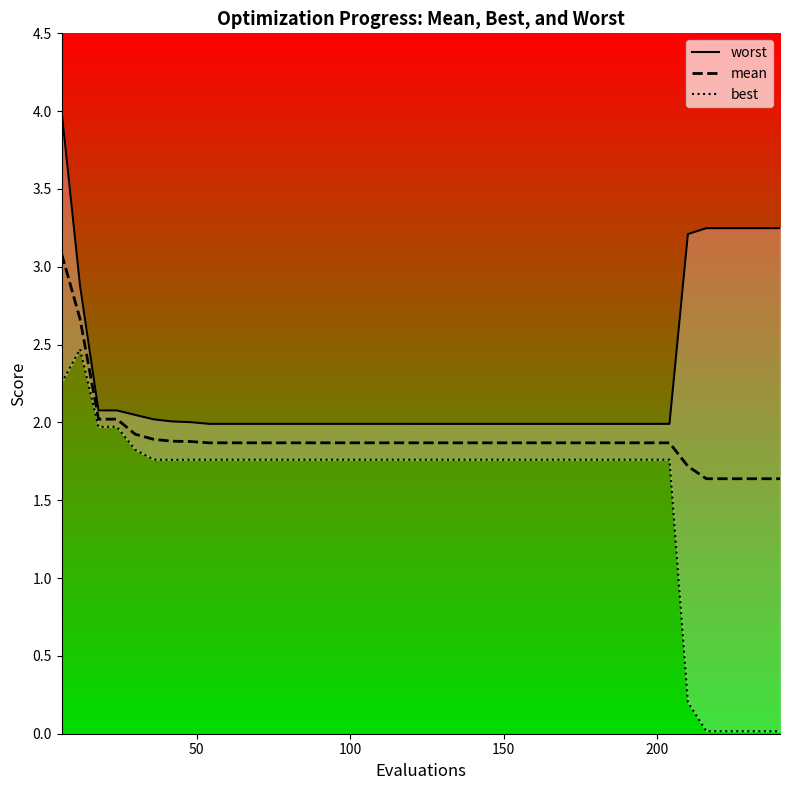

What is the minimum value for mean?

1.6